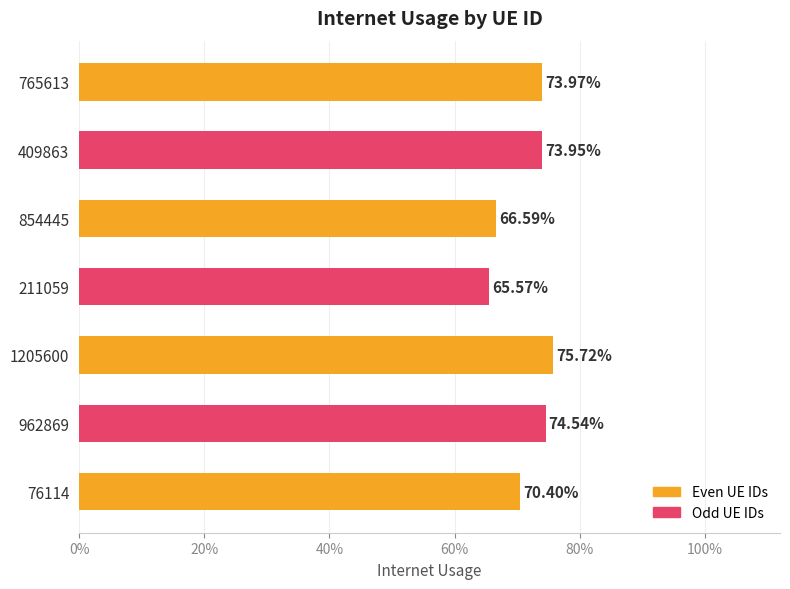

Does the chart contain any negative values?

No